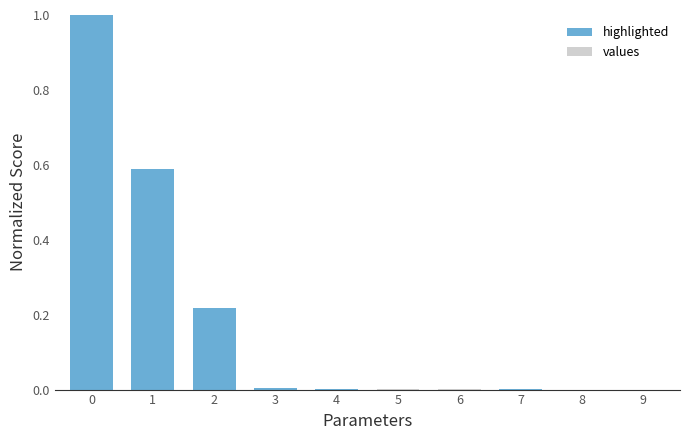

What is the change in value from 1 to 4?

-0.6